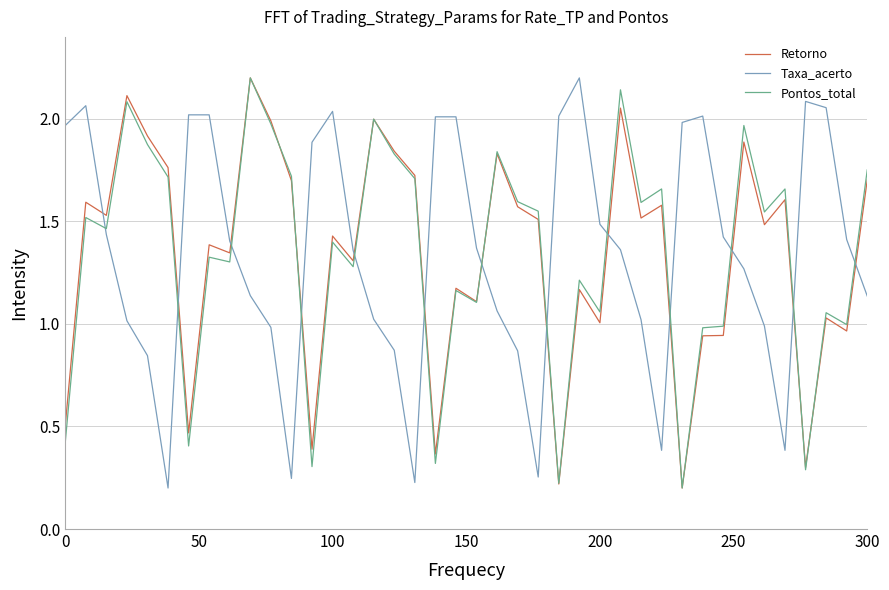

What are all the series names shown in the legend?

Retorno, Taxa_acerto, Pontos_total